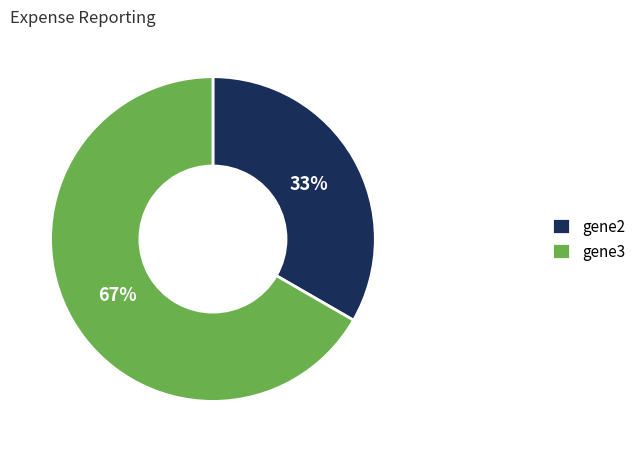

Do gene2 and gene3 together represent more than half of the pie?

Yes